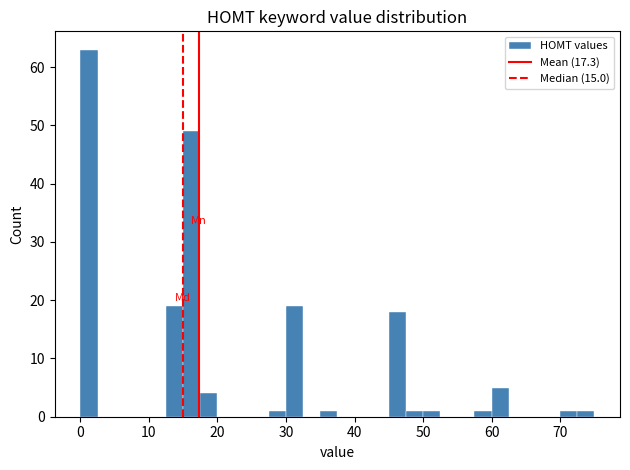

Around what value on the x-axis is the tallest bar? Give the approximate position of its centre, as read against the axis.

1